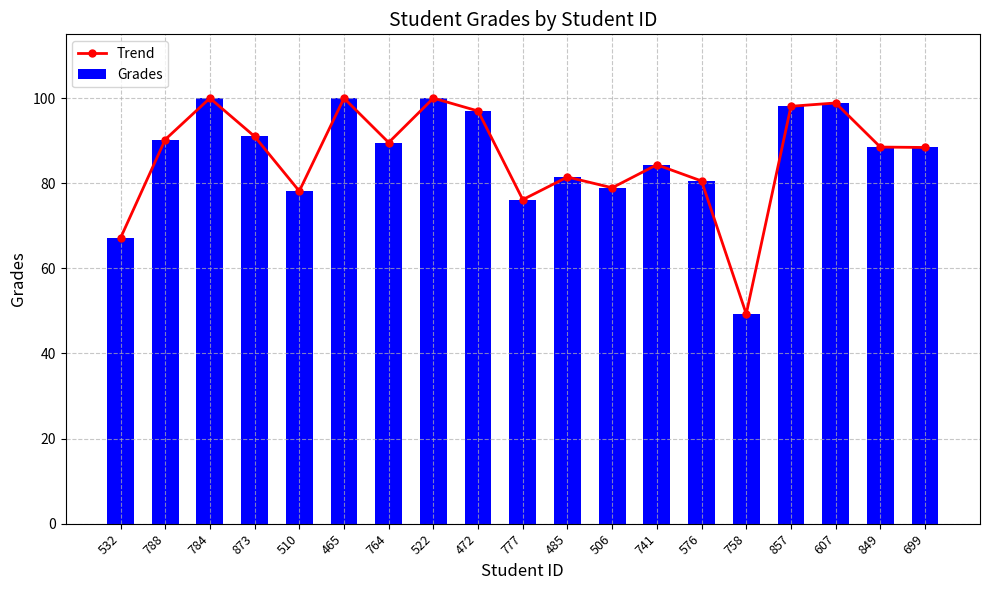

Which series changed the most between 873 and 510?

Trend